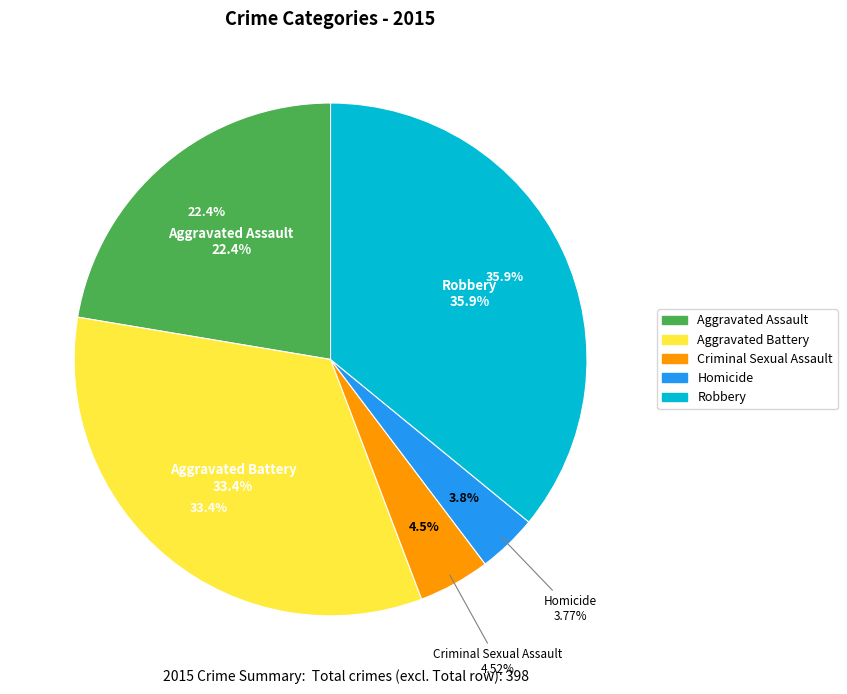

Rank the categories by value from highest to lowest.

Robbery, Aggravated Battery, Aggravated Assault, Criminal Sexual Assault, Homicide